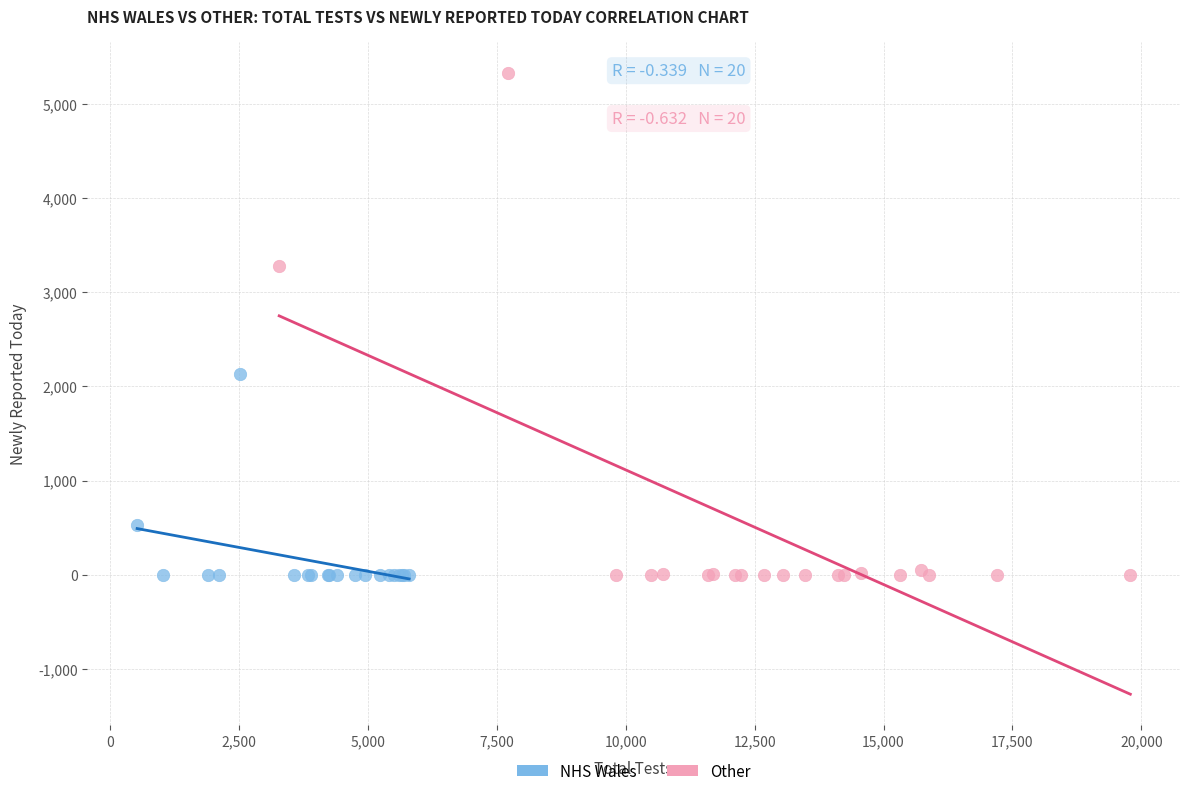

Which series has the widest spread of Y values?

Other